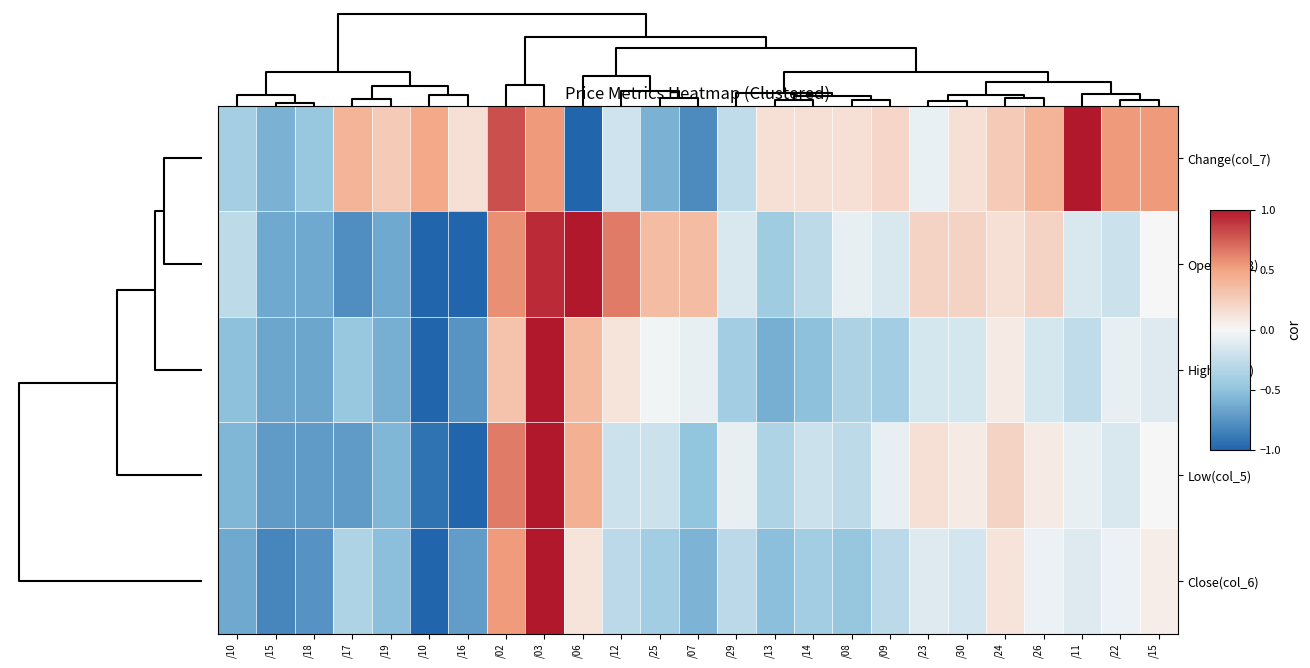

Reading right to left, extract all data points from this chart.

Change(col_7): /15=0.5	/22=0.5	/11=1.0	/26=0.4	/24=0.3	/30=0.1	/23=-0.1	/09=0.2	/08=0.1	/14=0.1	/13=0.1	/29=-0.3	/07=-0.8	/25=-0.6	/12=-0.2	/06=-1.0	/03=0.5	/02=0.8	/16=0.1	/10=0.5	/19=0.3	/17=0.4	/18=-0.5	/15=-0.6	/10=-0.4
Open(col_3): /15=-0.0	/22=-0.2	/11=-0.1	/26=0.2	/24=0.1	/30=0.2	/23=0.2	/09=-0.1	/08=-0.1	/14=-0.3	/13=-0.4	/29=-0.1	/07=0.4	/25=0.4	/12=0.6	/06=1.0	/03=0.9	/02=0.6	/16=-1.0	/10=-1.0	/19=-0.6	/17=-0.8	/18=-0.6	/15=-0.6	/10=-0.3
High(col_4): /15=-0.1	/22=-0.1	/11=-0.3	/26=-0.2	/24=0.1	/30=-0.2	/23=-0.2	/09=-0.4	/08=-0.4	/14=-0.5	/13=-0.6	/29=-0.4	/07=-0.1	/25=-0.0	/12=0.1	/06=0.4	/03=1.0	/02=0.3	/16=-0.8	/10=-1.0	/19=-0.6	/17=-0.5	/18=-0.7	/15=-0.7	/10=-0.5
Low(col_5): /15=-0.0	/22=-0.1	/11=-0.1	/26=0.1	/24=0.2	/30=0.1	/23=0.1	/09=-0.1	/08=-0.3	/14=-0.2	/13=-0.4	/29=-0.1	/07=-0.5	/25=-0.2	/12=-0.2	/06=0.4	/03=1.0	/02=0.6	/16=-1.0	/10=-0.9	/19=-0.6	/17=-0.7	/18=-0.7	/15=-0.7	/10=-0.6
Close(col_6): /15=0.1	/22=-0.1	/11=-0.1	/26=-0.1	/24=0.1	/30=-0.2	/23=-0.1	/09=-0.3	/08=-0.5	/14=-0.4	/13=-0.5	/29=-0.3	/07=-0.6	/25=-0.4	/12=-0.3	/06=0.1	/03=1.0	/02=0.5	/16=-0.7	/10=-1.0	/19=-0.5	/17=-0.4	/18=-0.8	/15=-0.8	/10=-0.6